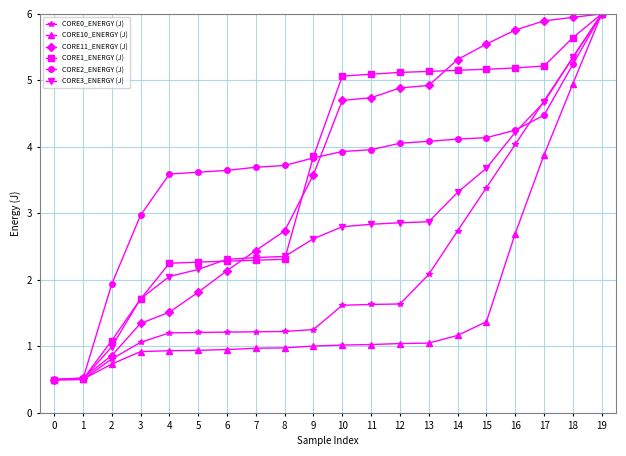

How many series are shown in this chart?

6